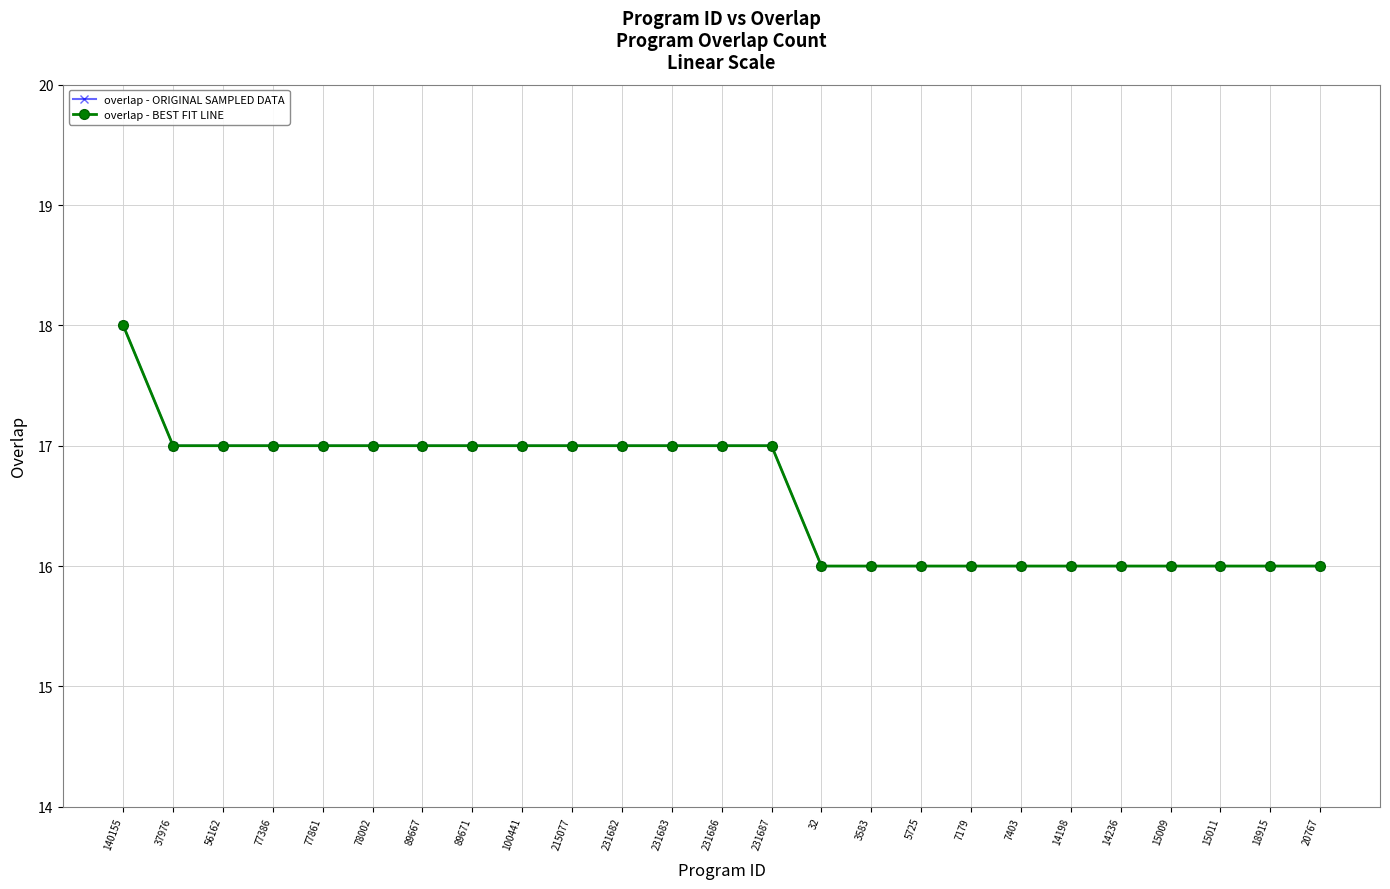

Where is overlap - BEST FIT LINE nearest to the value 17?

37976